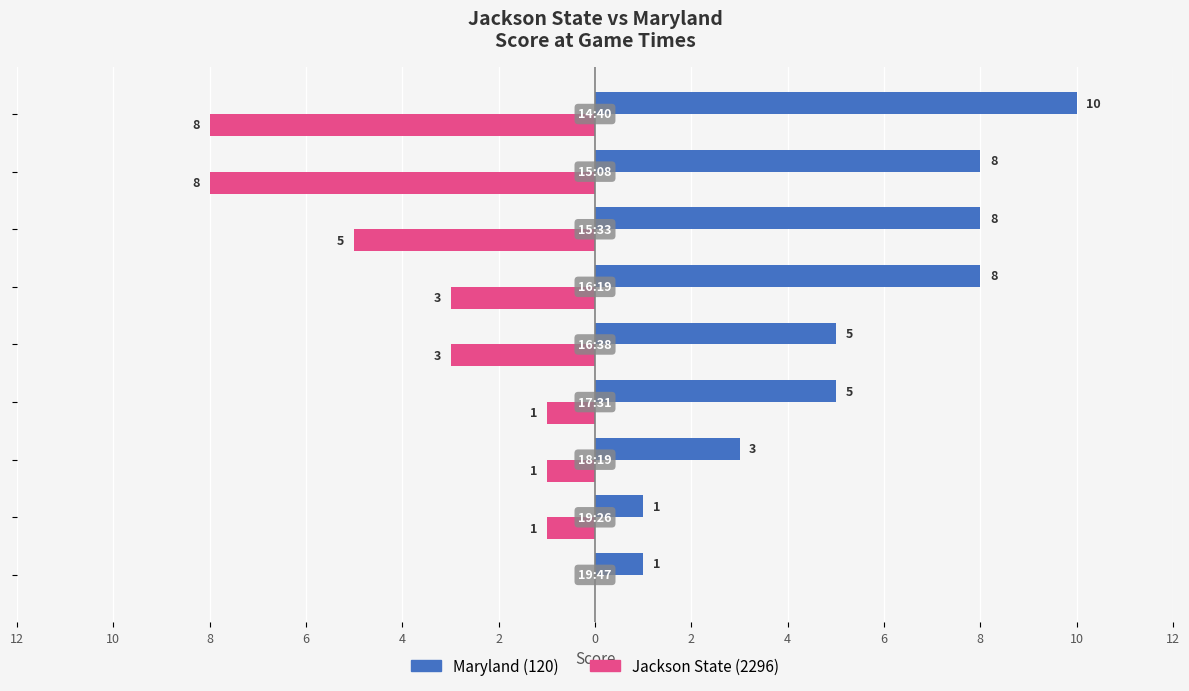

What is the difference between the maximum and minimum values in the Maryland (120) series?

9